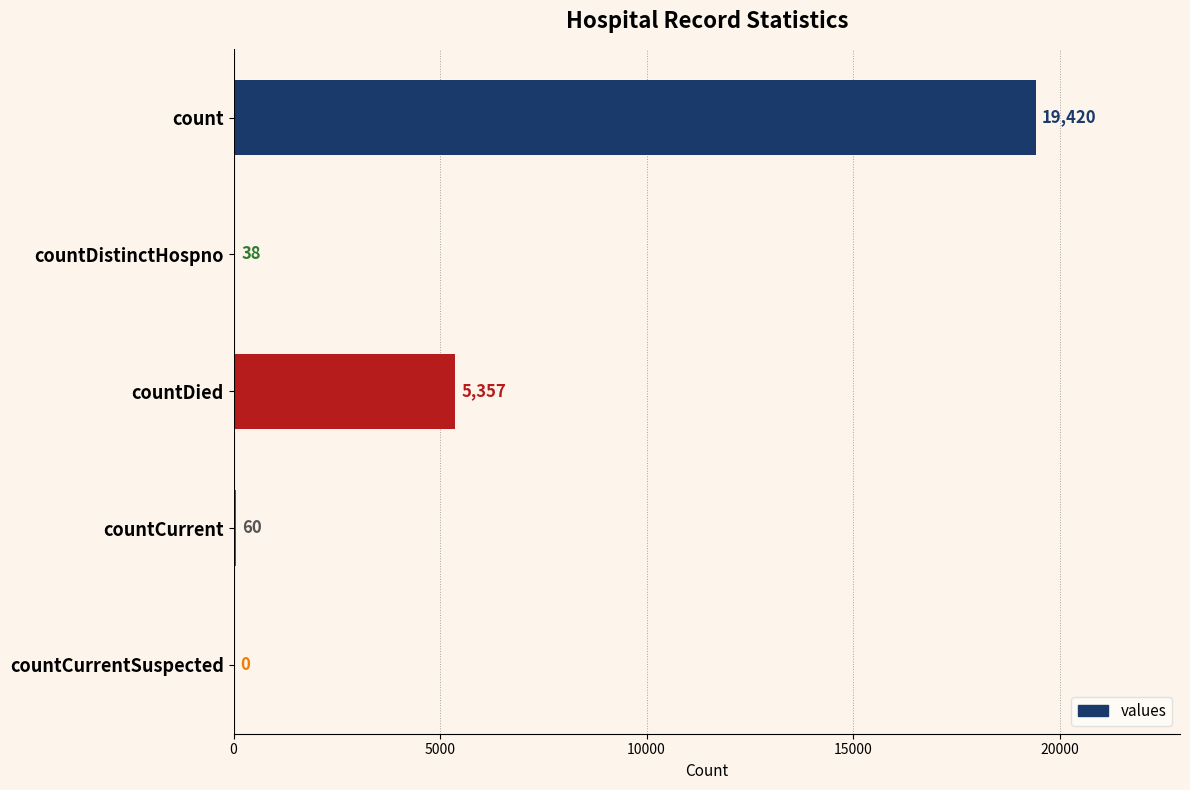

The value at countCurrent is 60. True or false?

True